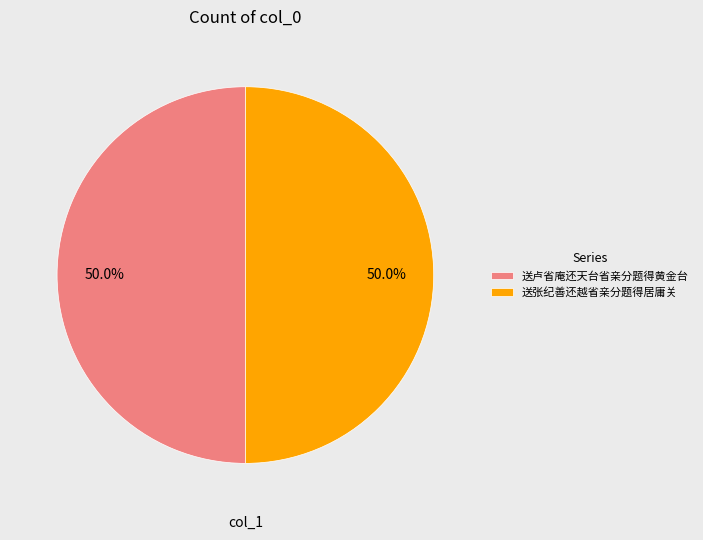

What percentage do 送张纪善还越省亲分题得居庸关 and 送卢省庵还天台省亲分题得黄金台 together represent?

100.0%